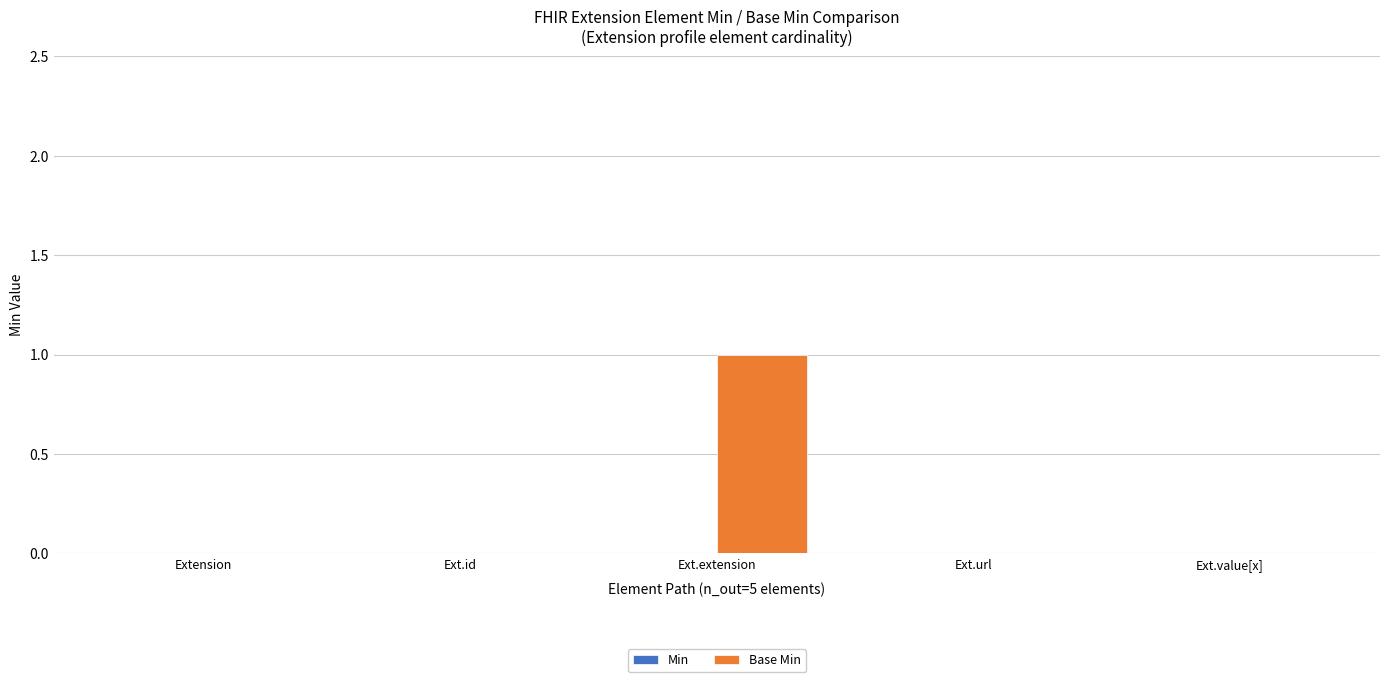

At which category does the chart reach its peak across all series?

Ext.extension